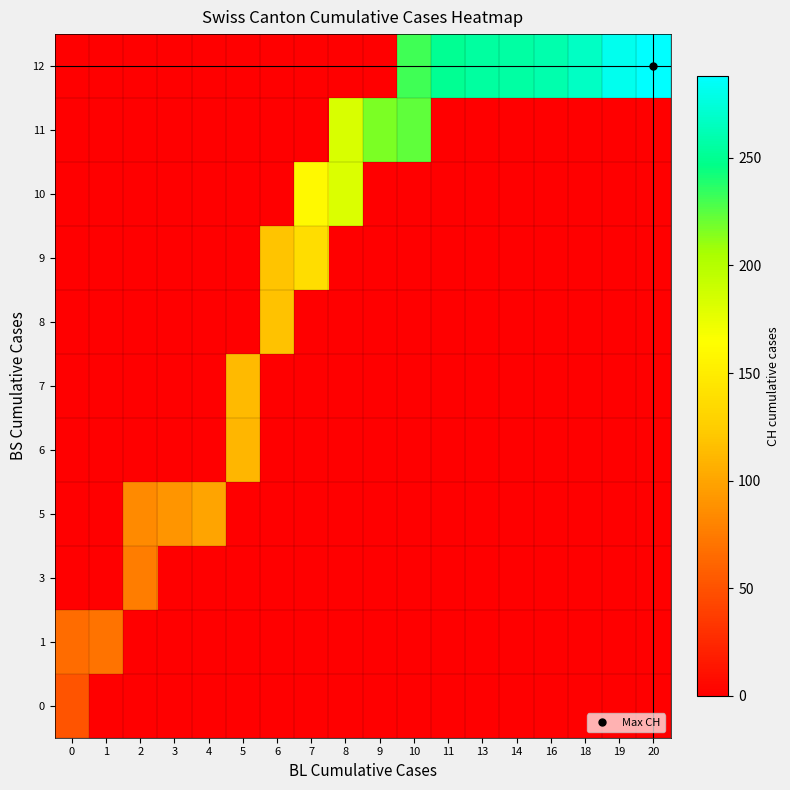

What is the difference between the highest and lowest values at 9?

217